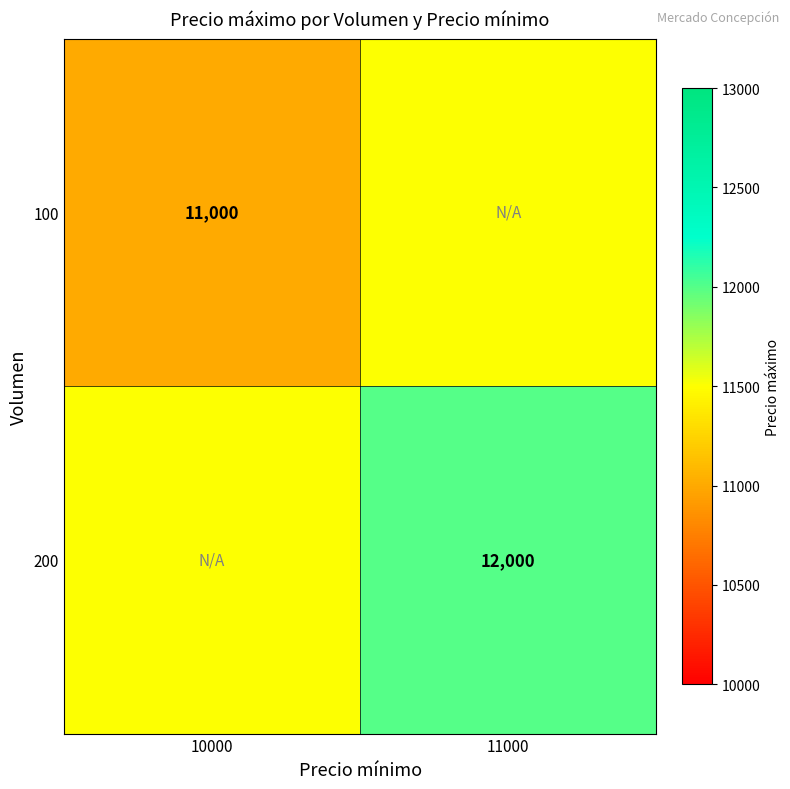

Is the value of 100 at 10000 greater than the value of 200 at 11000?

No